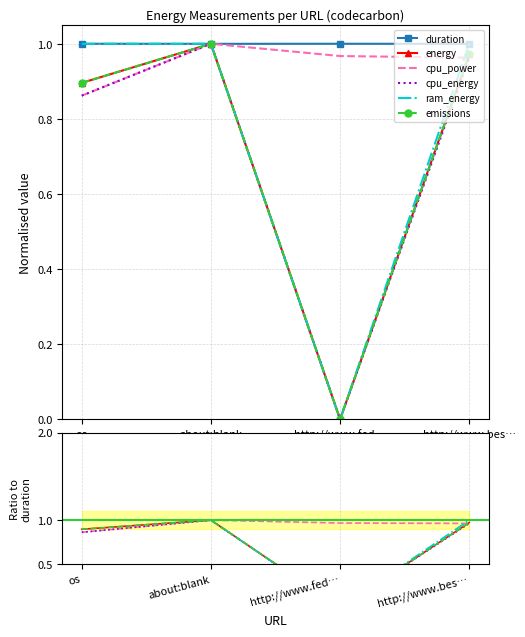

What are all the series names shown in the legend?

duration, energy, cpu_power, cpu_energy, ram_energy, emissions